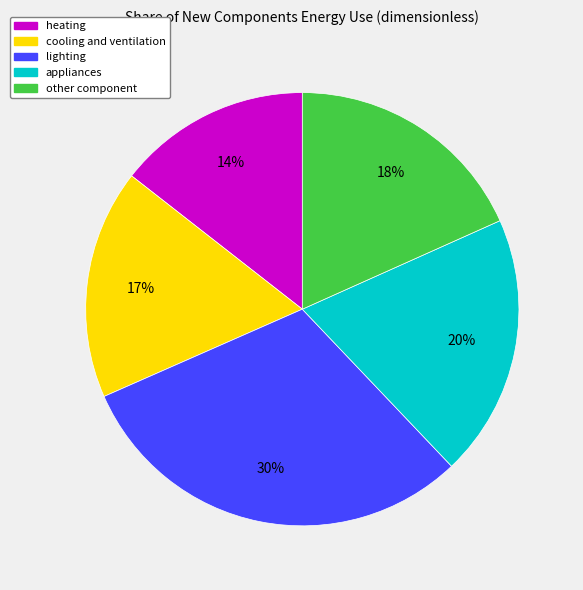

Is there a majority slice in this chart?

No